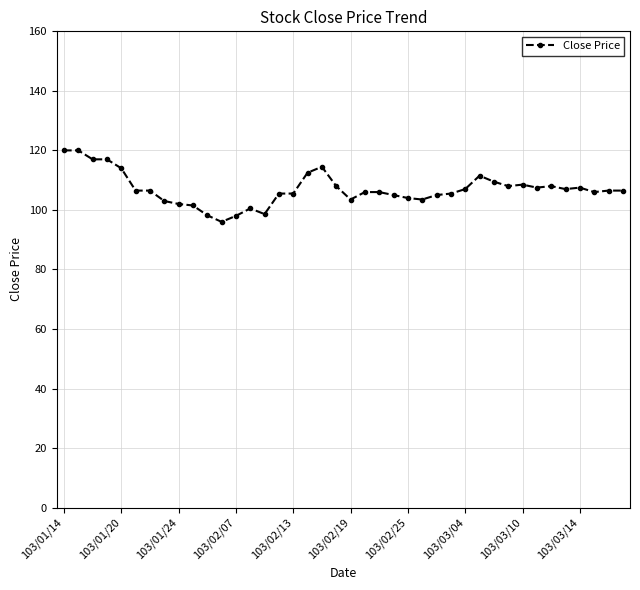

What is the average value?

106.9